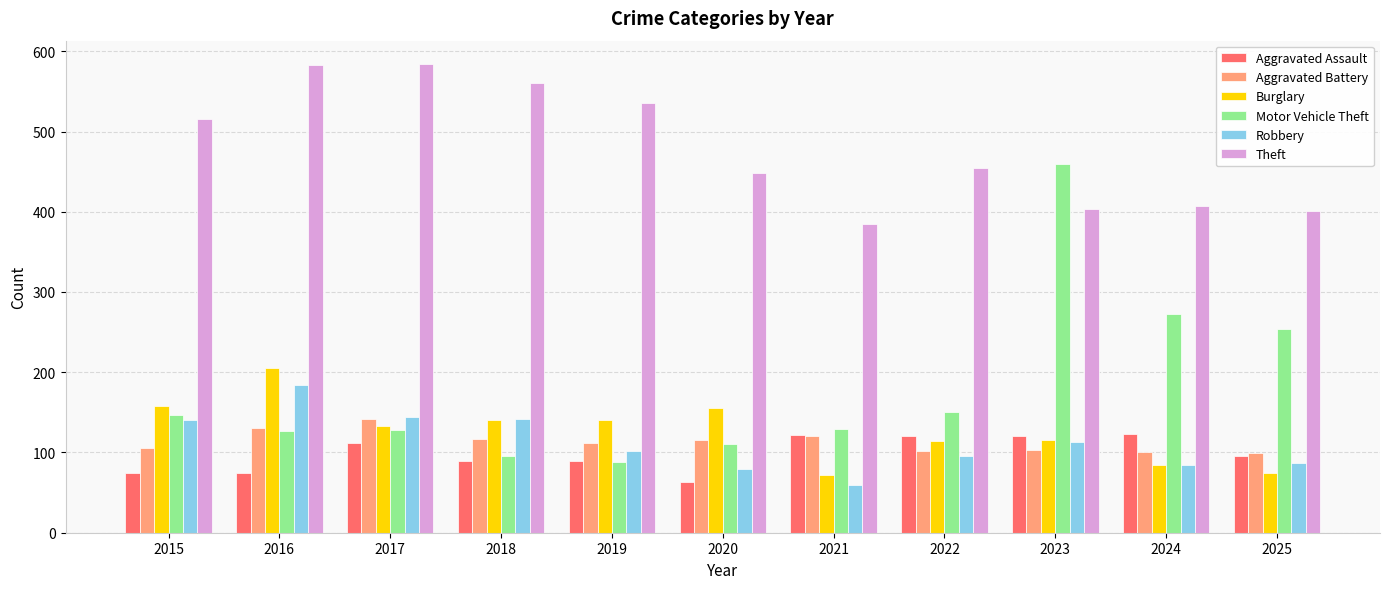

What are all the series names shown in the legend?

Aggravated Assault, Aggravated Battery, Burglary, Motor Vehicle Theft, Robbery, Theft